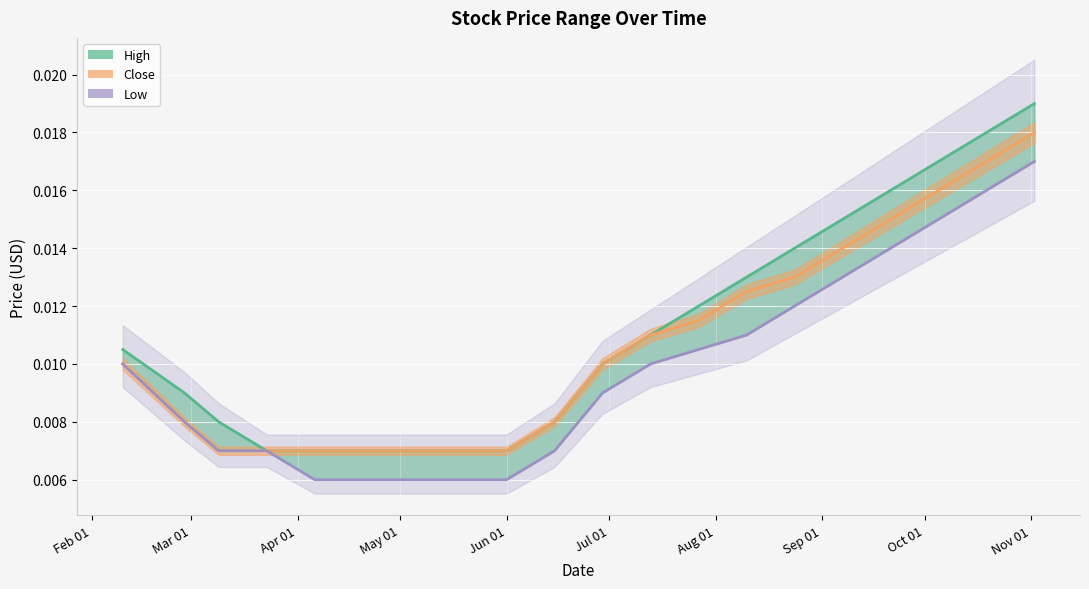

At which label is High closest to 0?

May 01